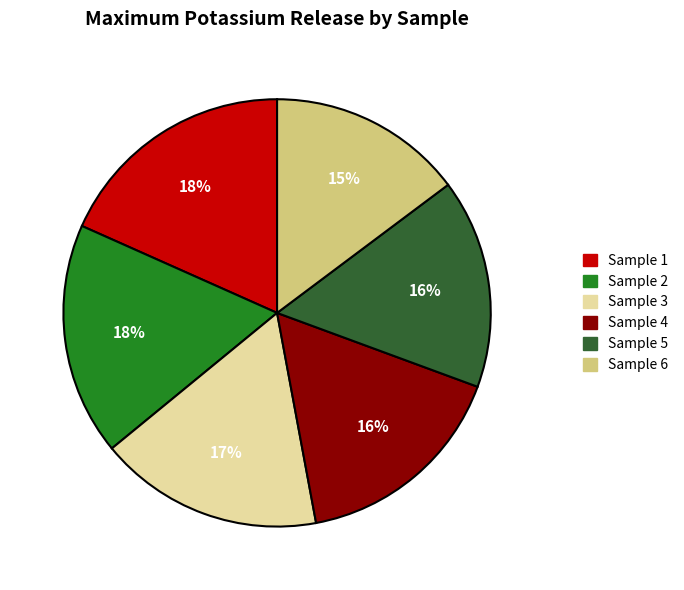

Does Sample 1 represent more than half of the total?

No